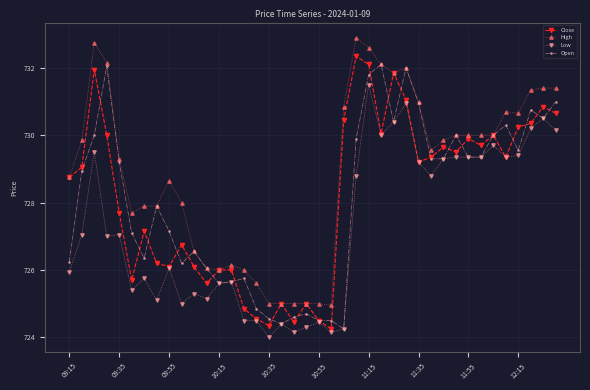

True or false: High and Low cross at least once.

False